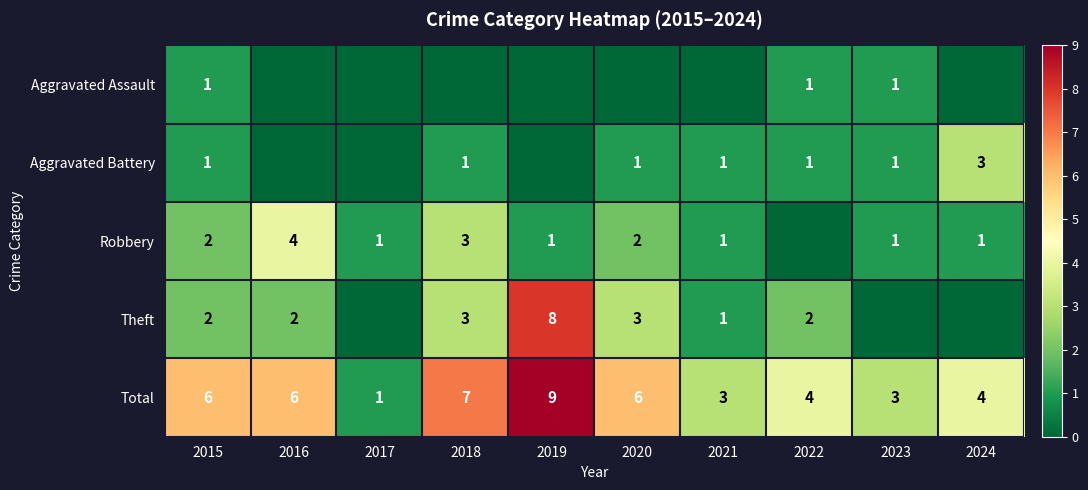

The value of Total at 2017 is 1. True or false?

True